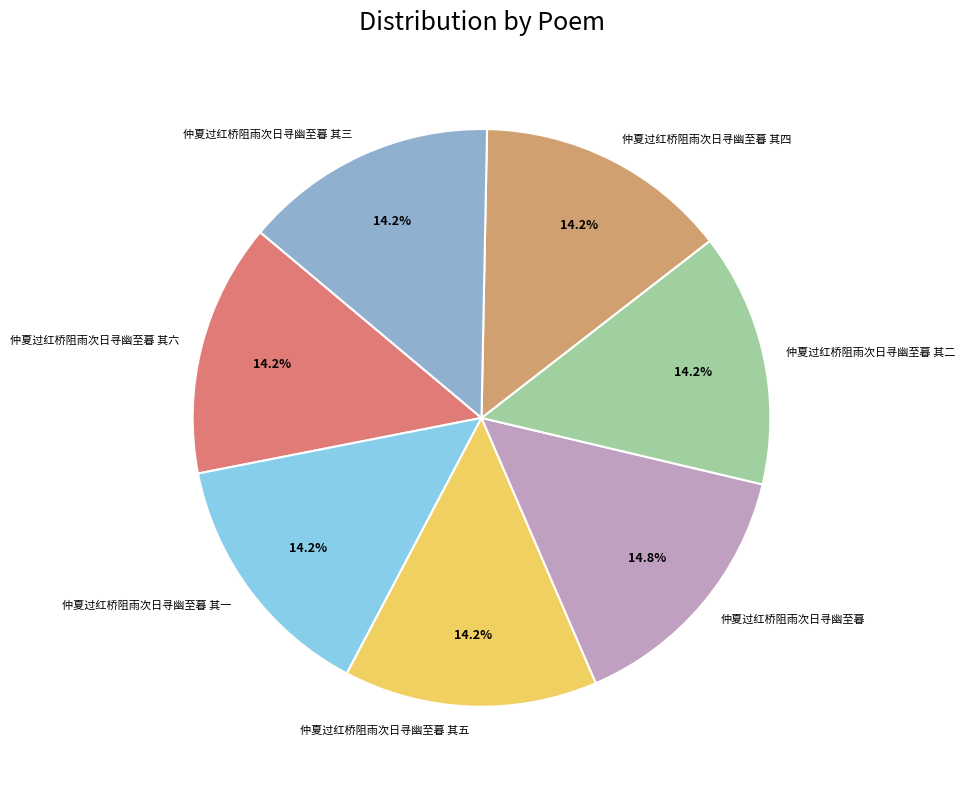

Which has a higher value, 仲夏过红桥阻雨次日寻幽至暮 or 仲夏过红桥阻雨次日寻幽至暮 其二?

仲夏过红桥阻雨次日寻幽至暮